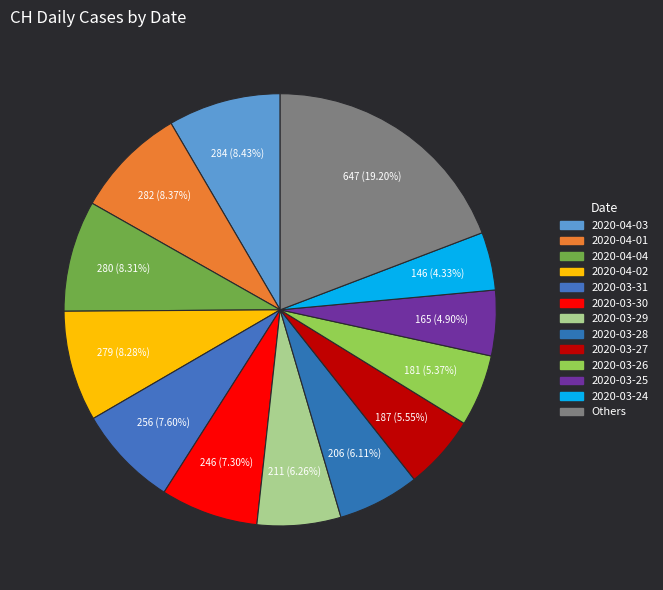

Count the number of slices in the pie.

13